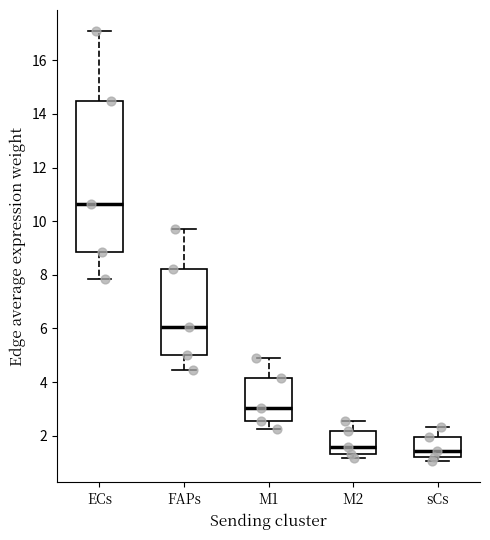

Which box is the tallest, from its lower edge to its upper edge?

ECs